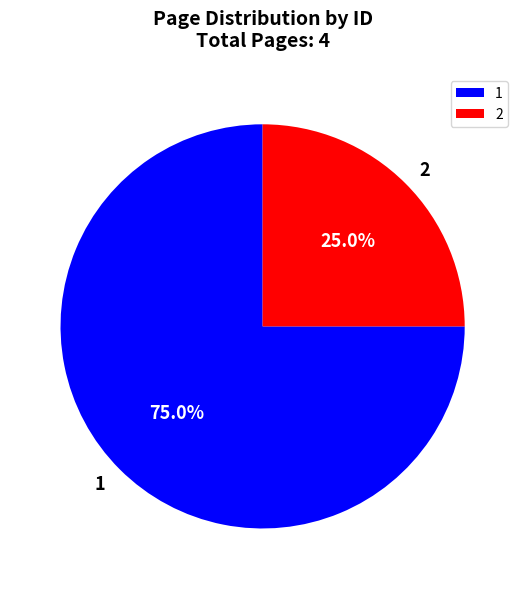

Approximately how many times larger is the value at 1 compared to 2?

3.0